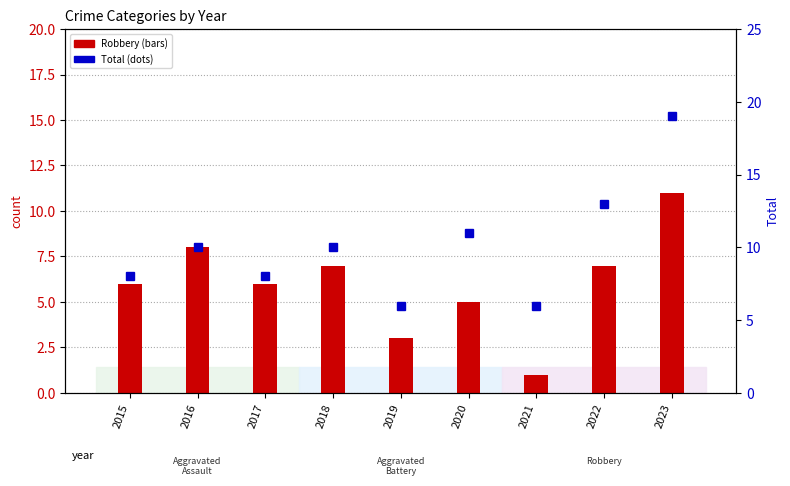

Reading left to right, extract all data points from this chart.

Robbery: 6	8	6	7	3	5	1	7	11
Total: 8	10	8	10	6	11	6	13	19